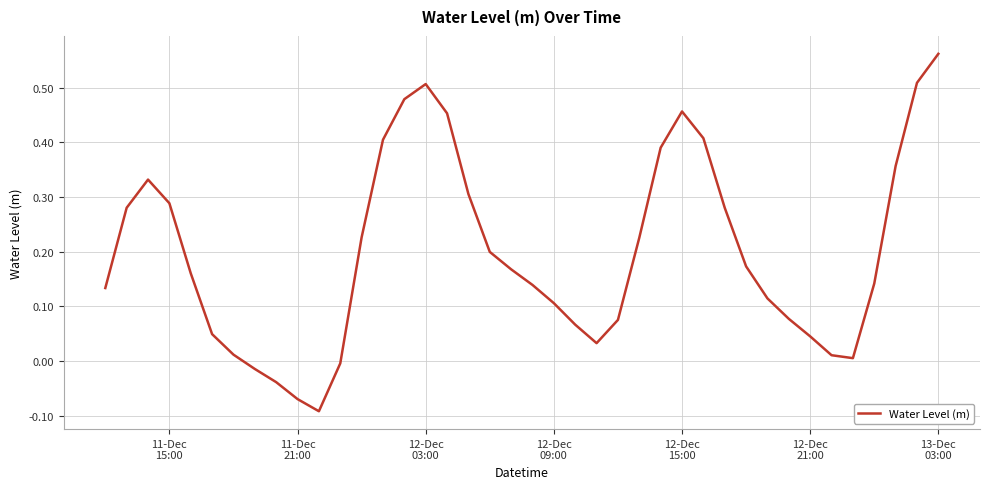

Is this an area chart (filled region under the line)?

No